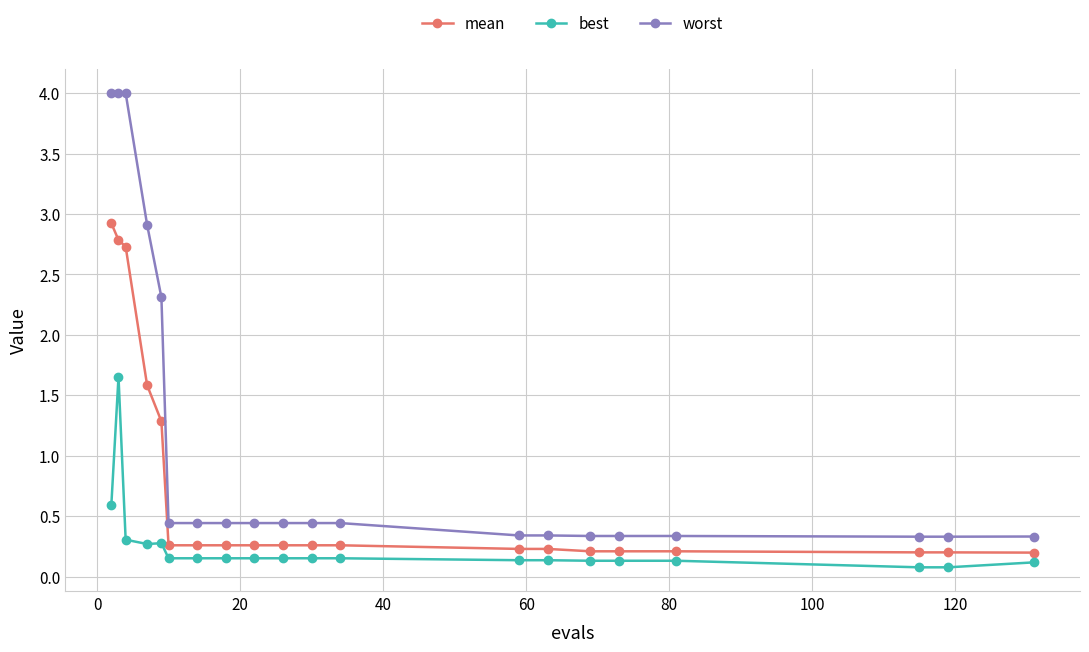

True or false: best and mean intersect in this chart.

False